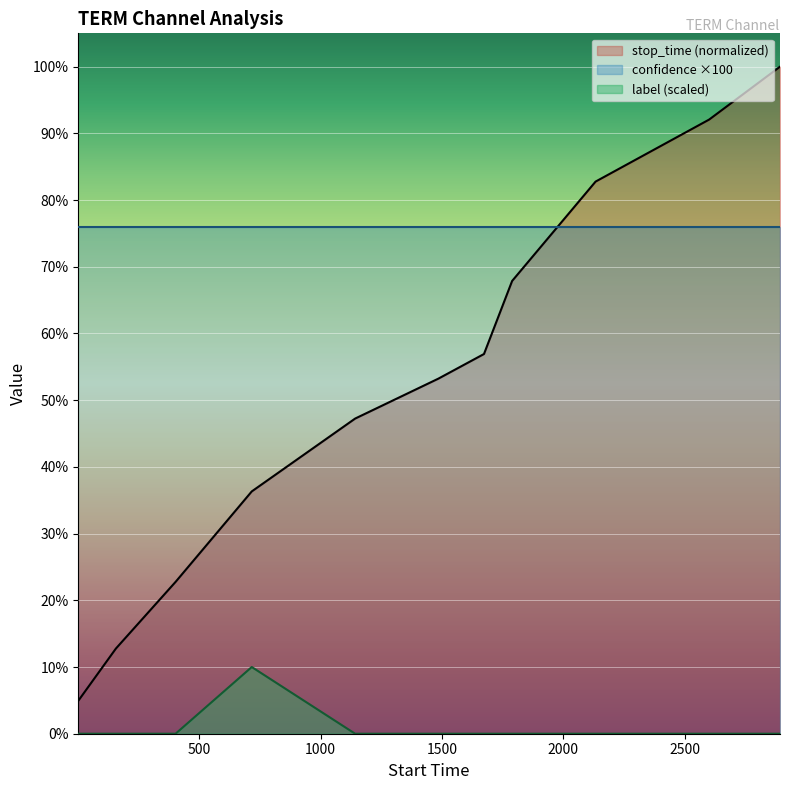

Count the number of data series in this chart.

3